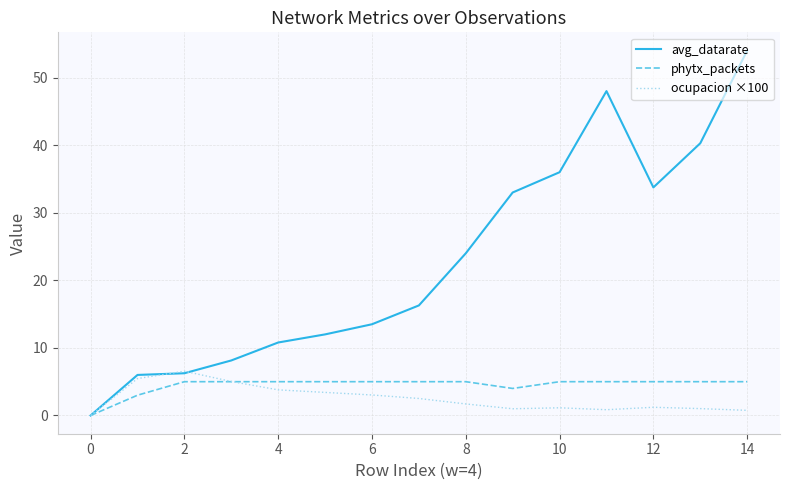

Which series has the largest total across all categories?

avg_datarate